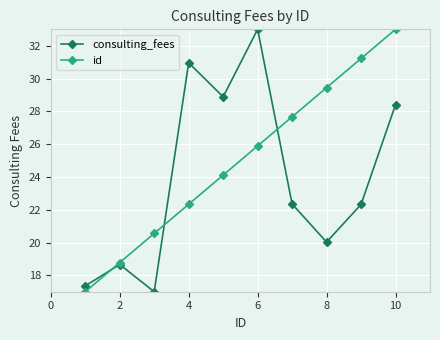

What is the minimum value for consulting_fees?

17.0